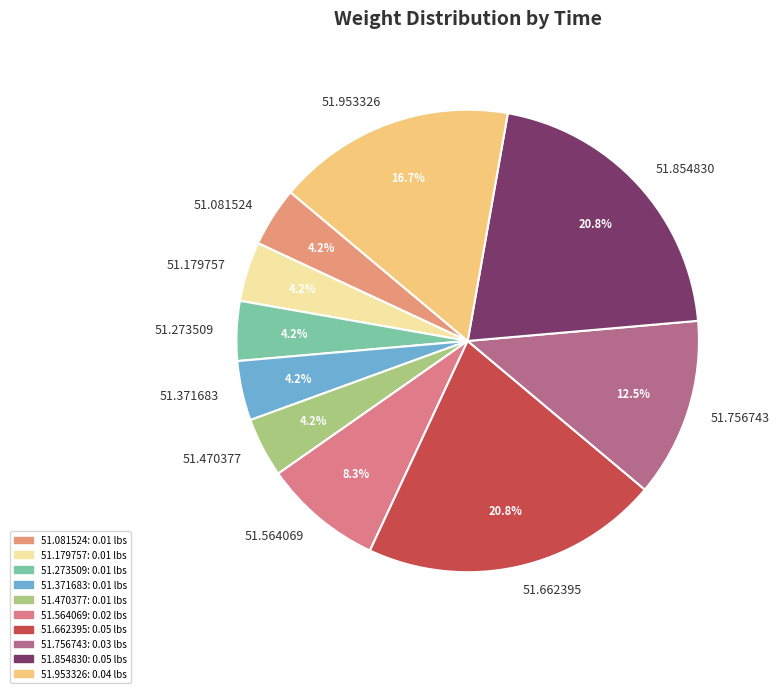

Which has a higher value, 51.756743 or 51.273509?

51.756743